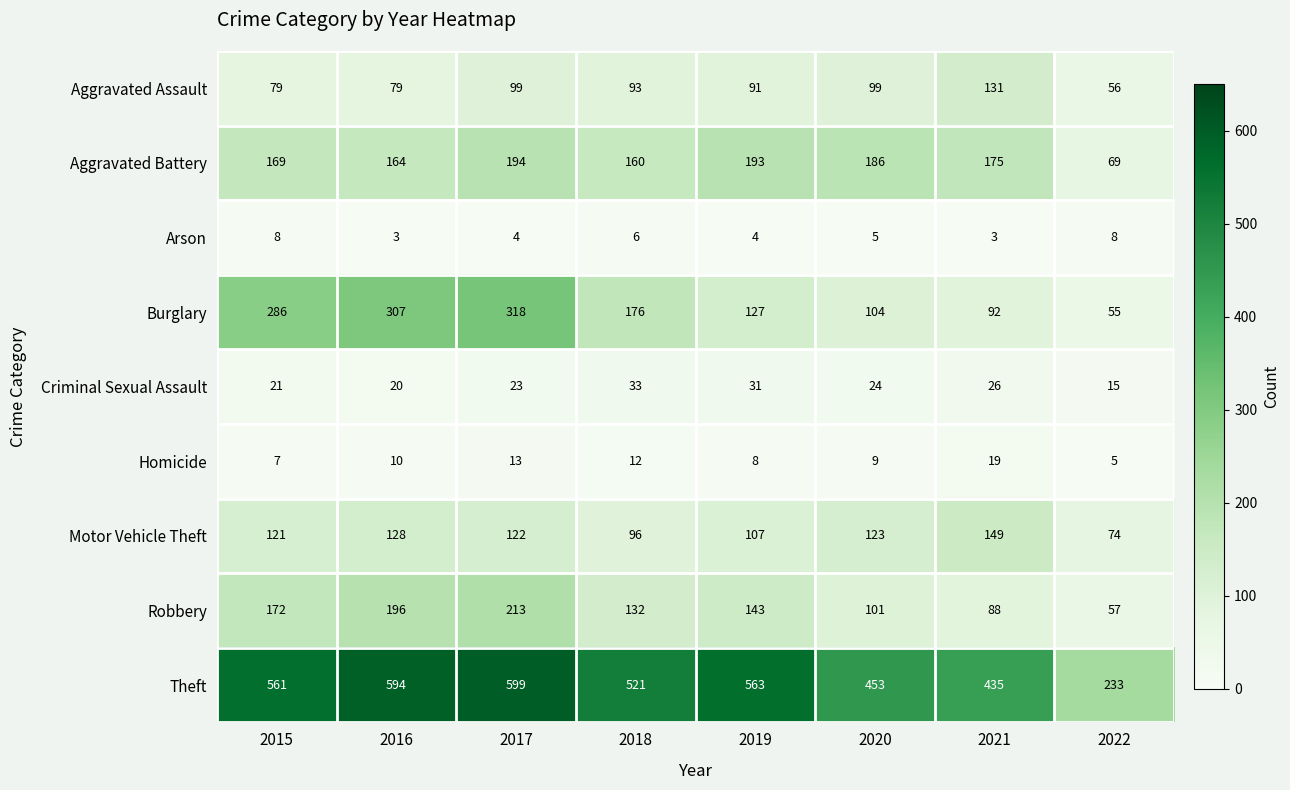

At how many categories does at least one series exceed 242?

7